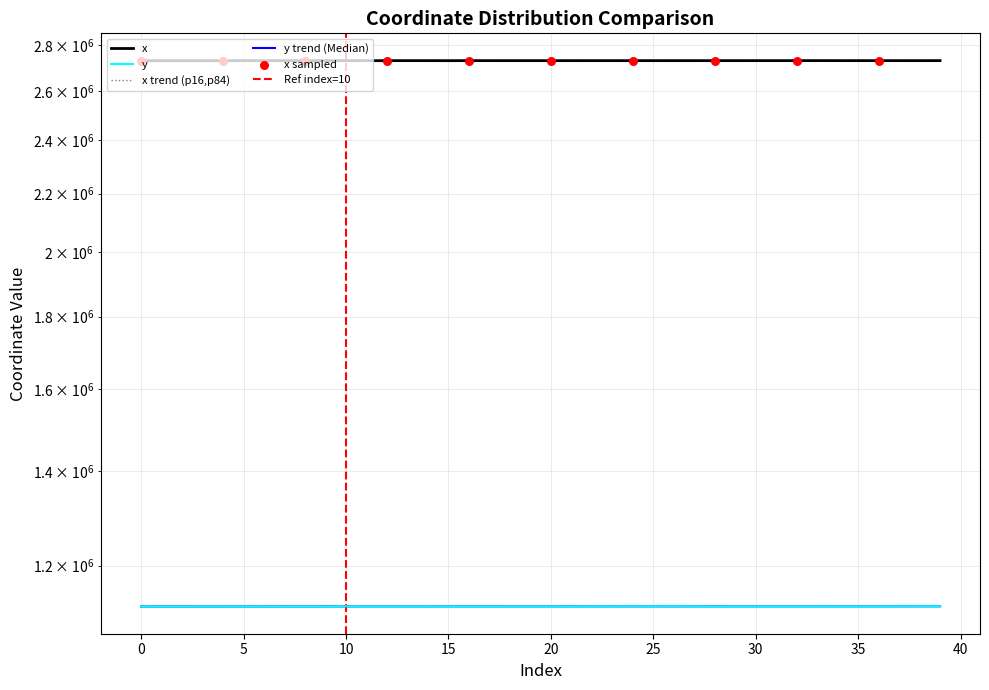

What is the total value across all series at 1?

3854437.2